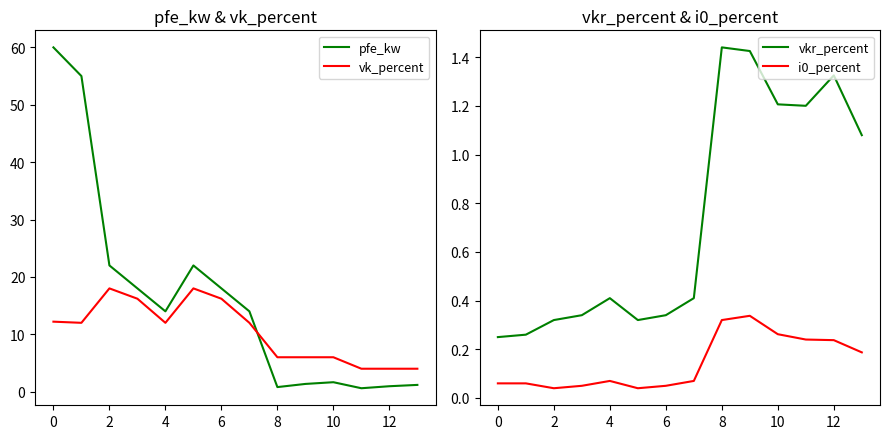

What is the sum of all vkr_percent values?

10.3